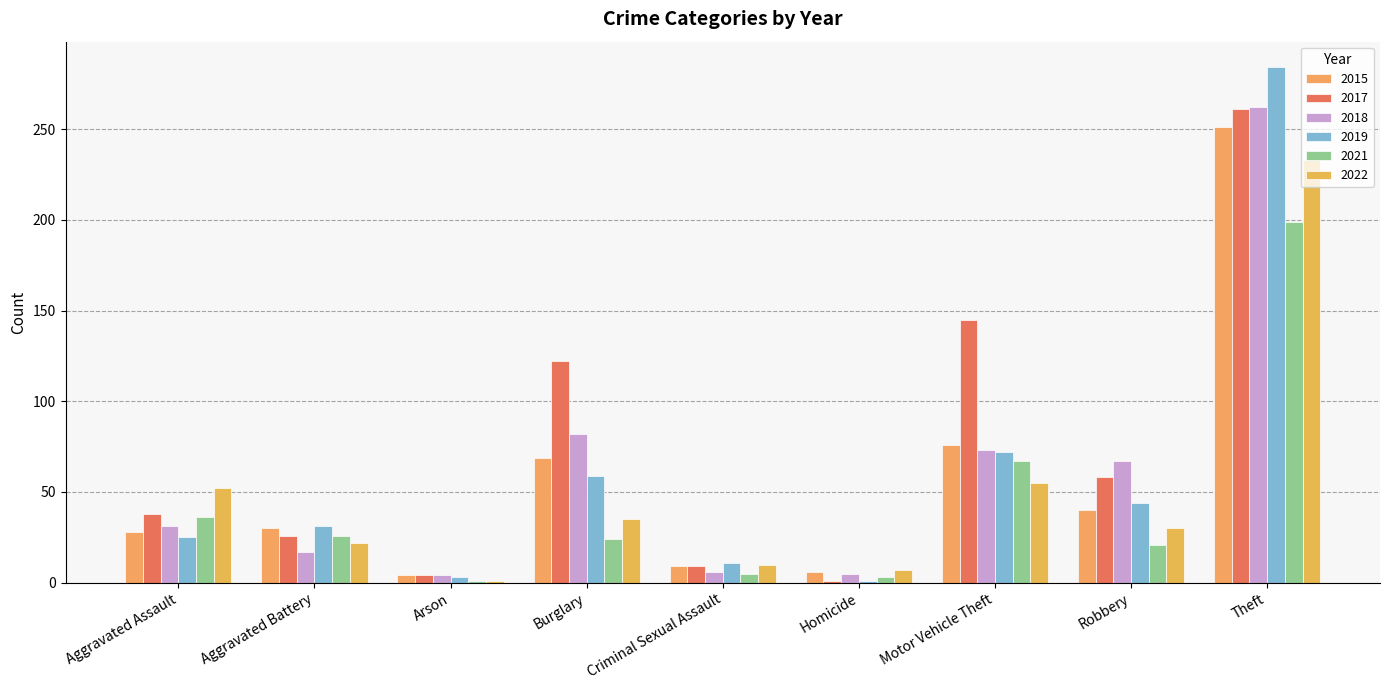

List the labels in order of 2022 value, smallest first.

Arson, Homicide, Criminal Sexual Assault, Aggravated Battery, Robbery, Burglary, Aggravated Assault, Motor Vehicle Theft, Theft